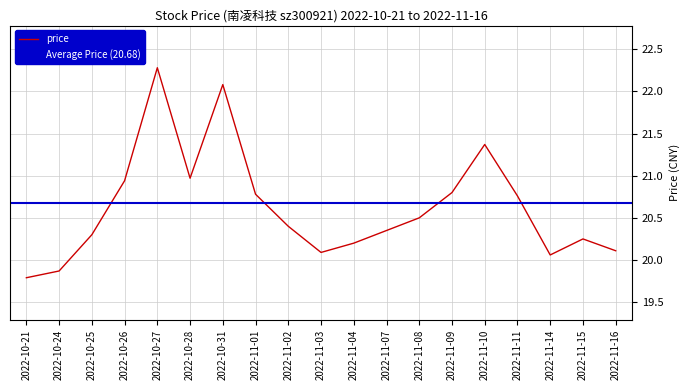

What is the label of the 1st point from the left?

2022-10-21